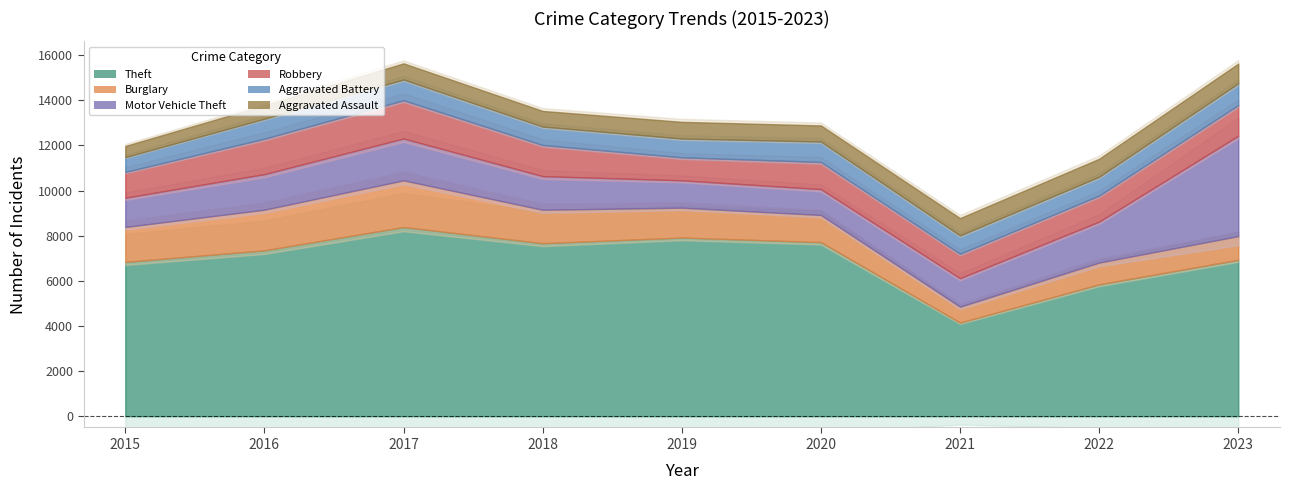

Reading left to right, extract all data points from this chart.

Theft: 6840	7351	8383	7668	7918	7717	4150	5845	6934
Burglary: 1548	1802	2070	1481	1324	1201	703	964	1047
Motor Vehicle Theft: 1296	1575	1855	1491	1212	1148	1263	1817	4450
Robbery: 1142	1573	1696	1381	1021	1204	1086	1155	1360
Aggravated Battery: 657	883	918	816	833	904	810	834	966
Aggravated Assault: 494	594	717	694	738	714	768	796	872